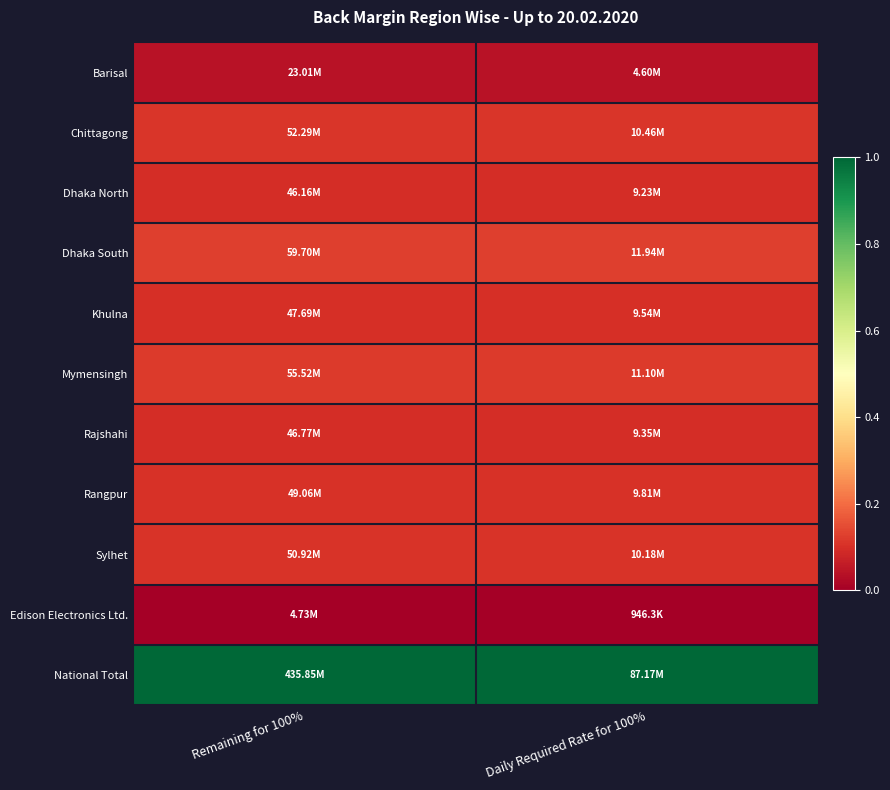

Reading left to right, extract all data points from this chart.

Barisal: Remaining for 100%=0.0	Daily Required Rate for 100%=0.0
Chittagong: Remaining for 100%=0.1	Daily Required Rate for 100%=0.1
Dhaka North: Remaining for 100%=0.1	Daily Required Rate for 100%=0.1
Dhaka South: Remaining for 100%=0.1	Daily Required Rate for 100%=0.1
Khulna: Remaining for 100%=0.1	Daily Required Rate for 100%=0.1
Mymensingh: Remaining for 100%=0.1	Daily Required Rate for 100%=0.1
Rajshahi: Remaining for 100%=0.1	Daily Required Rate for 100%=0.1
Rangpur: Remaining for 100%=0.1	Daily Required Rate for 100%=0.1
Sylhet: Remaining for 100%=0.1	Daily Required Rate for 100%=0.1
Edison Electronics Ltd.: Remaining for 100%=0.0	Daily Required Rate for 100%=0.0
National Total: Remaining for 100%=1.0	Daily Required Rate for 100%=1.0